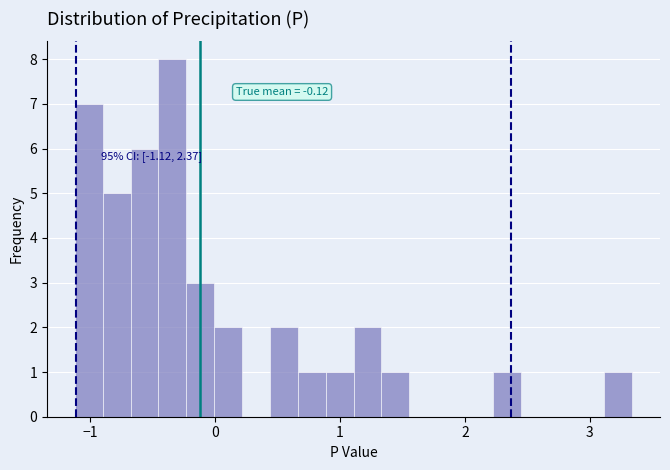

Read against the x-axis, roughly where is the centre of the tallest bar?

-0.3